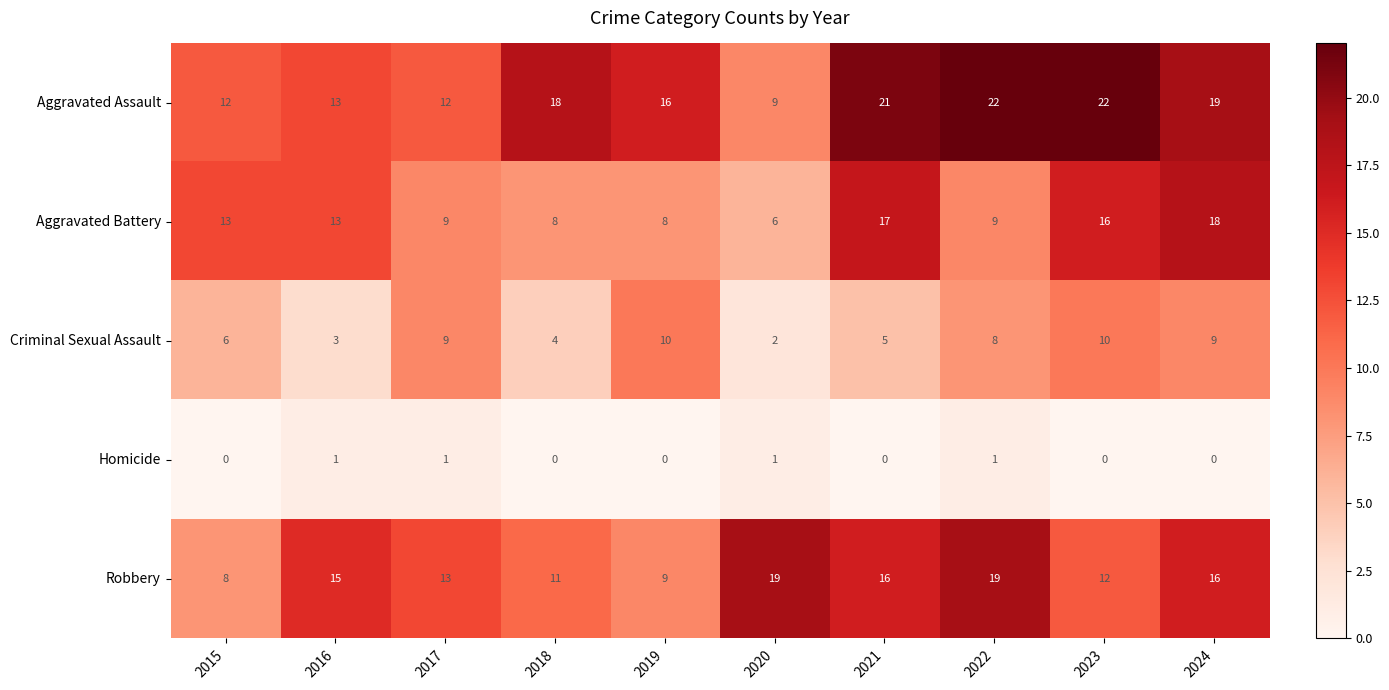

True or false: Criminal Sexual Assault has a value of 3 at 2021.

False